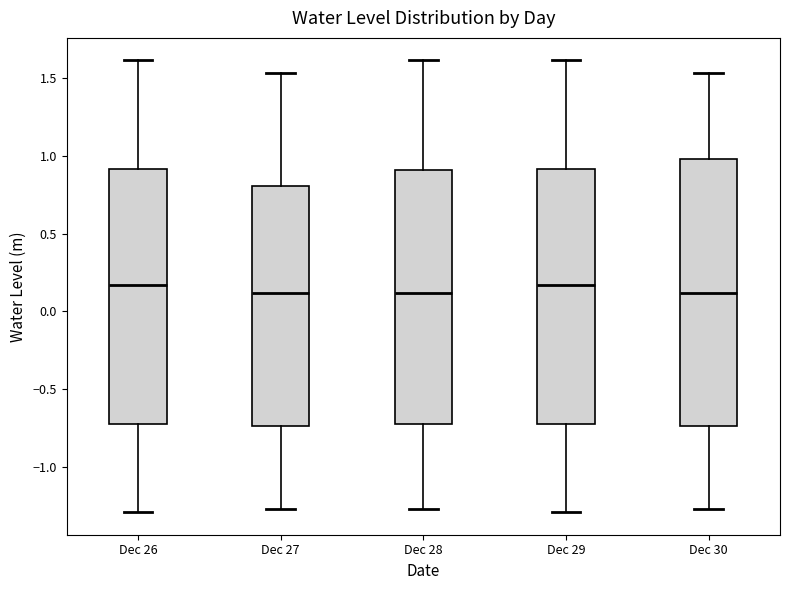

Comparing the boxes themselves (not the whiskers), which one is the tallest?

Dec 30